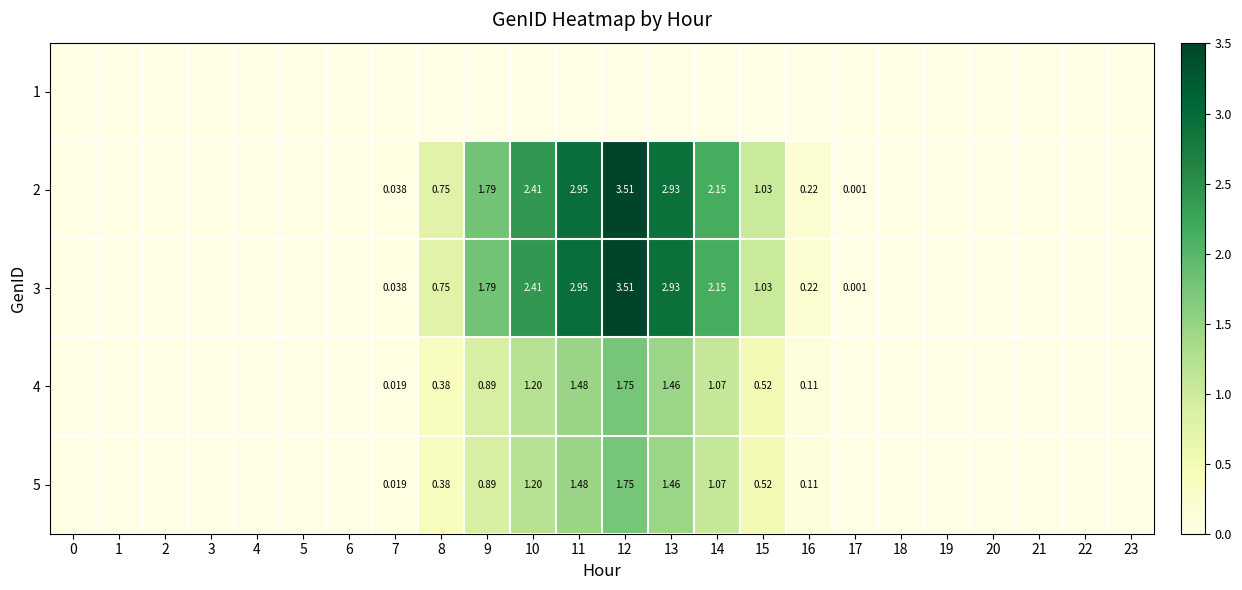

True or false: 2 has a value of 1.1 at 2.

False